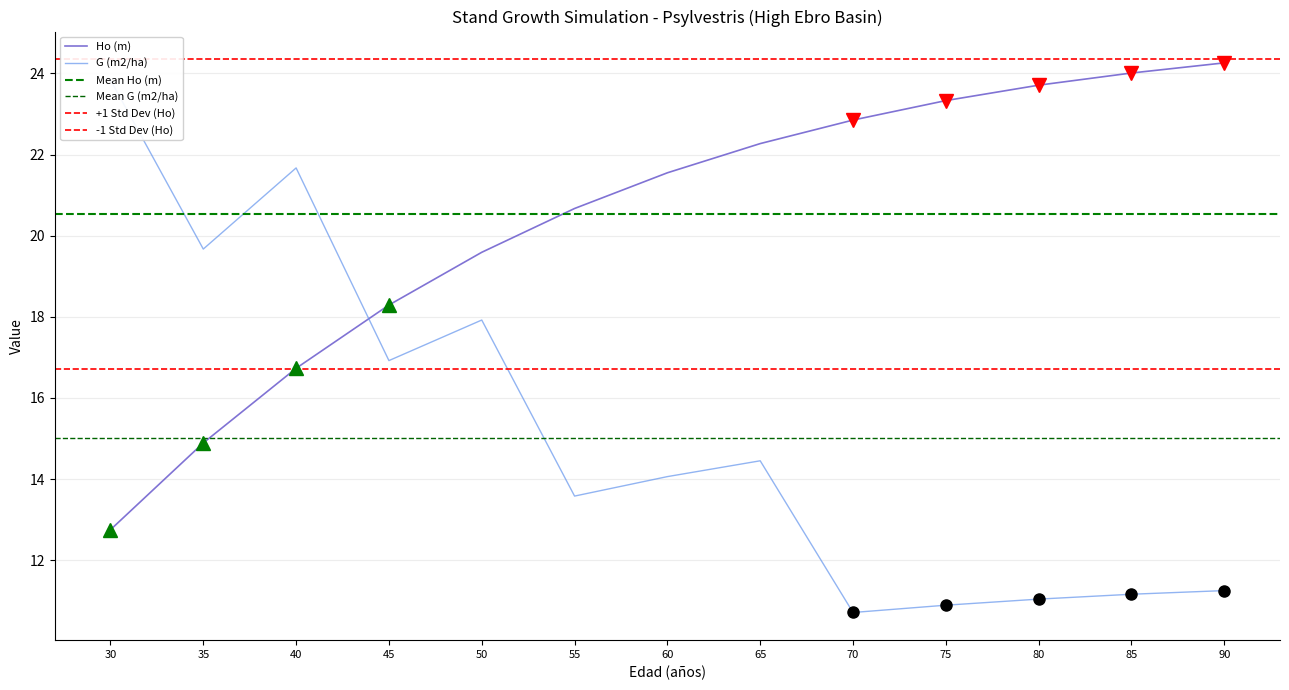

The value of Ho (m) at 35 is 5.3. True or false?

False